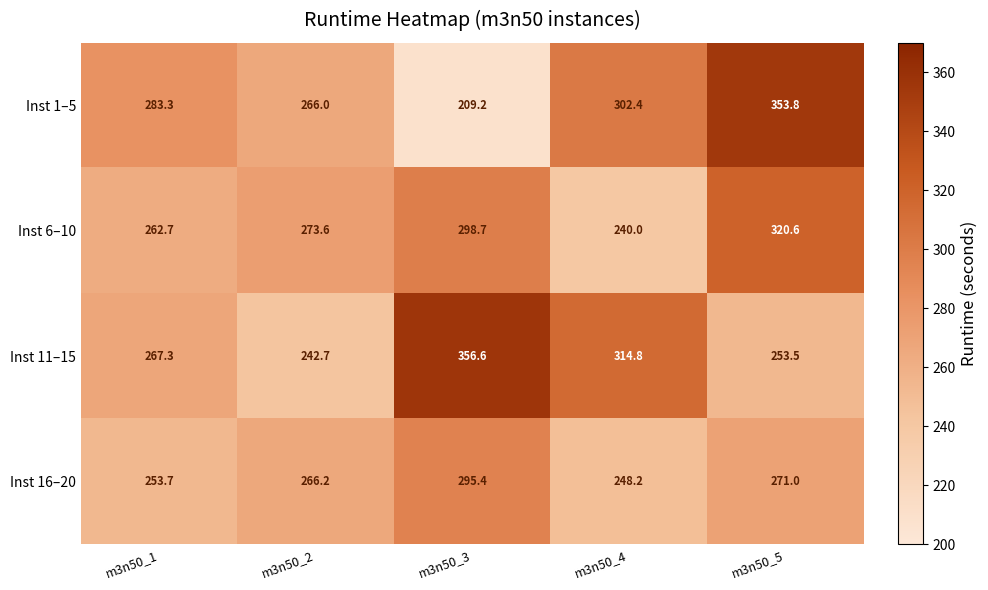

What is the difference between the Inst 16–20 values at m3n50_4 and m3n50_2?

18.0